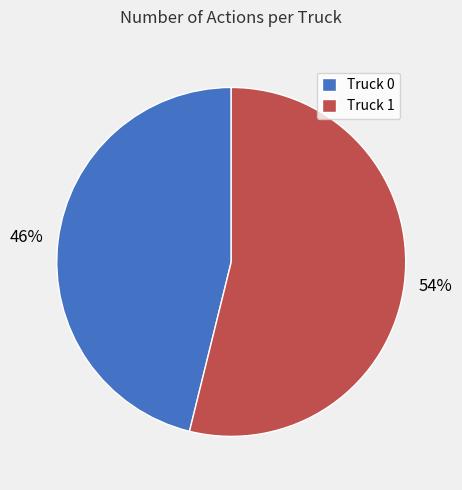

To the nearest percent, what is the combined percentage of Truck 1 and Truck 0?

100%